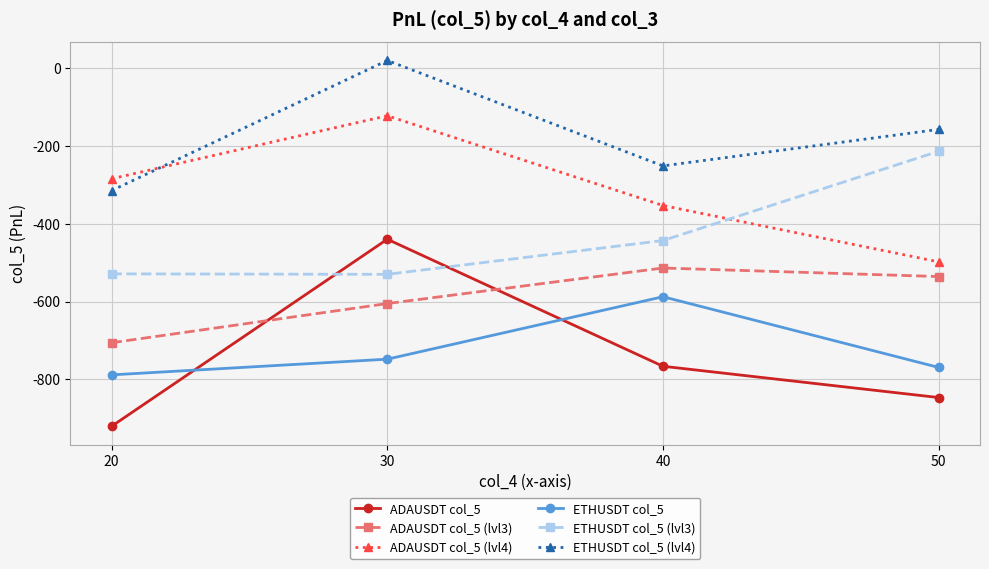

At which category is the sum across all series the highest?

30